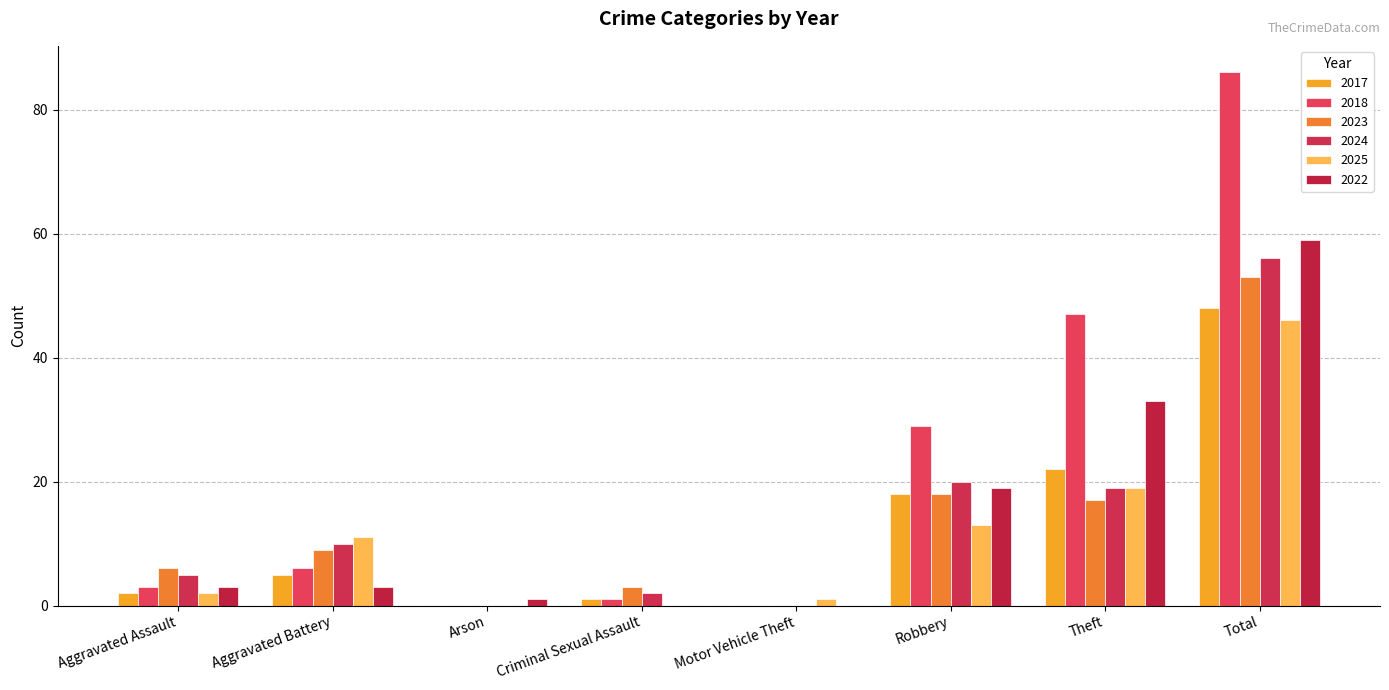

Reading right to left, what are all the values shown in this chart?

2017: 48	22	18	0	1	0	5	2
2018: 86	47	29	0	1	0	6	3
2023: 53	17	18	0	3	0	9	6
2024: 56	19	20	0	2	0	10	5
2025: 46	19	13	1	0	0	11	2
2022: 59	33	19	0	0	1	3	3